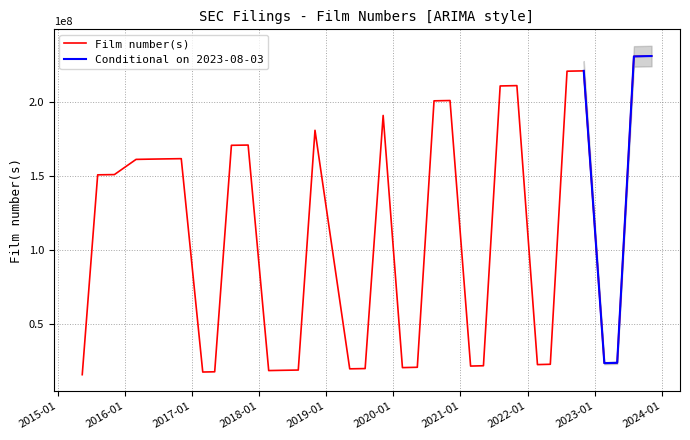

What is the ratio of the value at 2022-11-03 to the value at 2016-08-04?

1.4